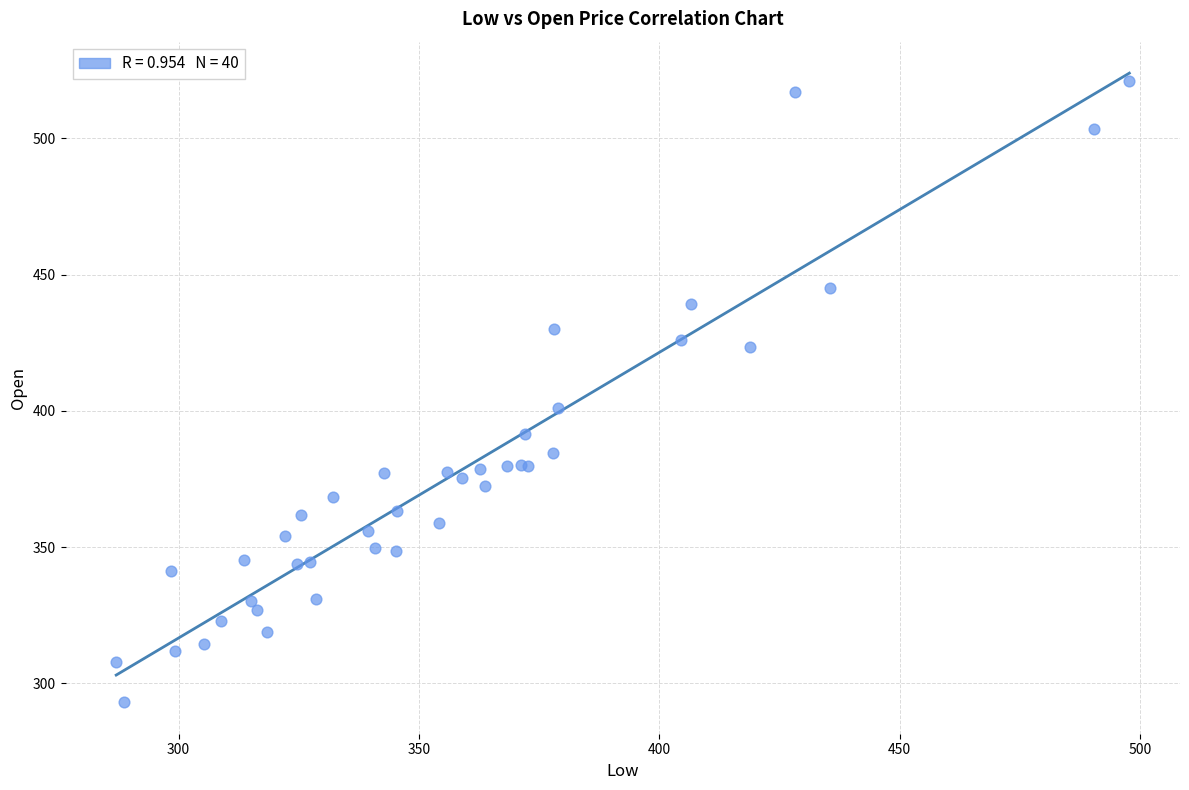

What Y value in the scatter plot is closest to 407?

401.1